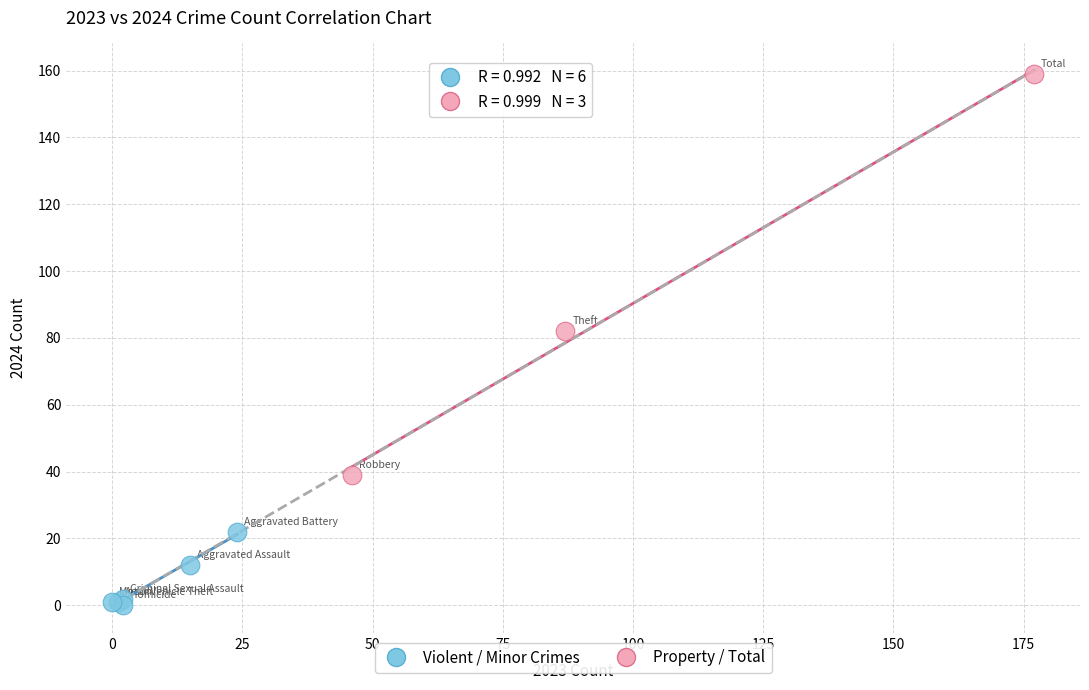

Which series has the largest Y range (max minus min)?

Property / Total